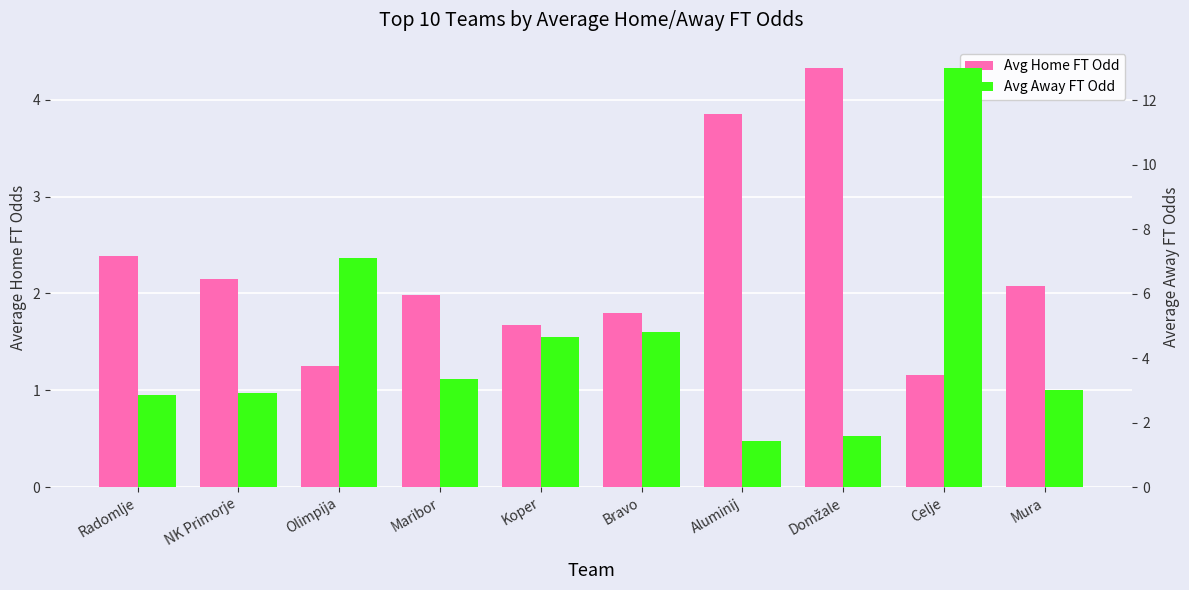

Which series has the largest total across all categories?

Avg Away FT Odd